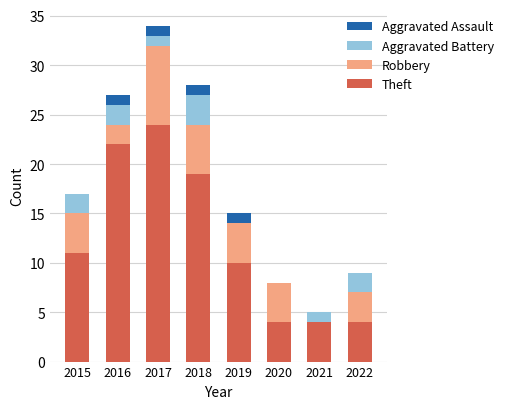

Is it true that Theft equals 4 at 2020?

True